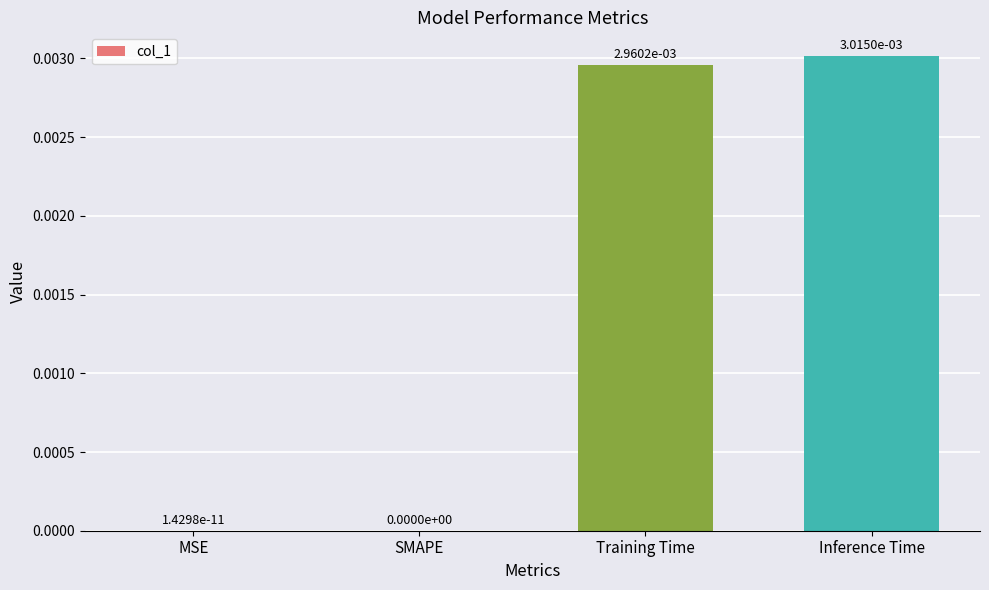

Does the chart contain stacked bars?

No